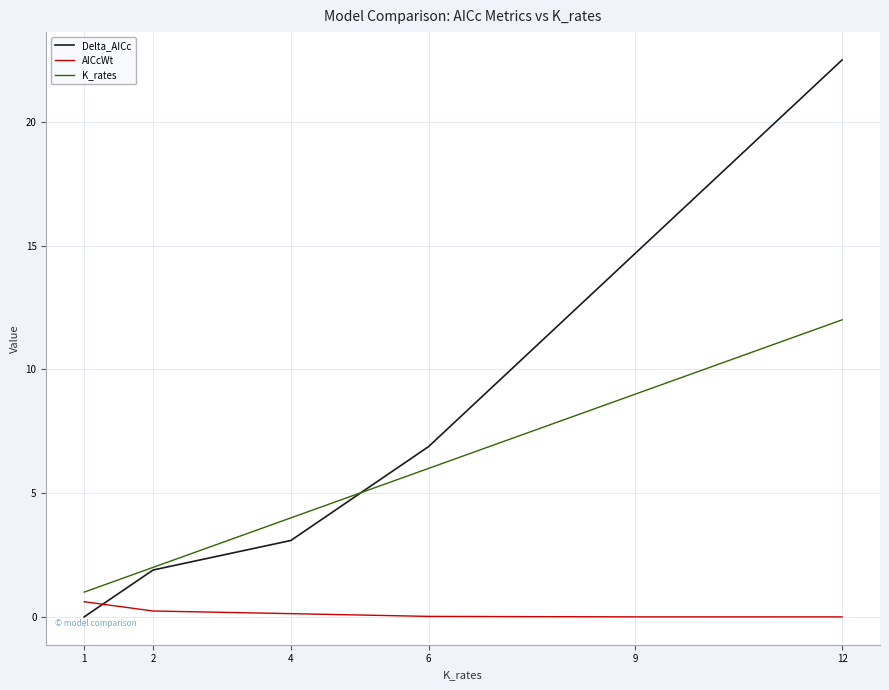

Which label corresponds to the largest value in the chart?

12